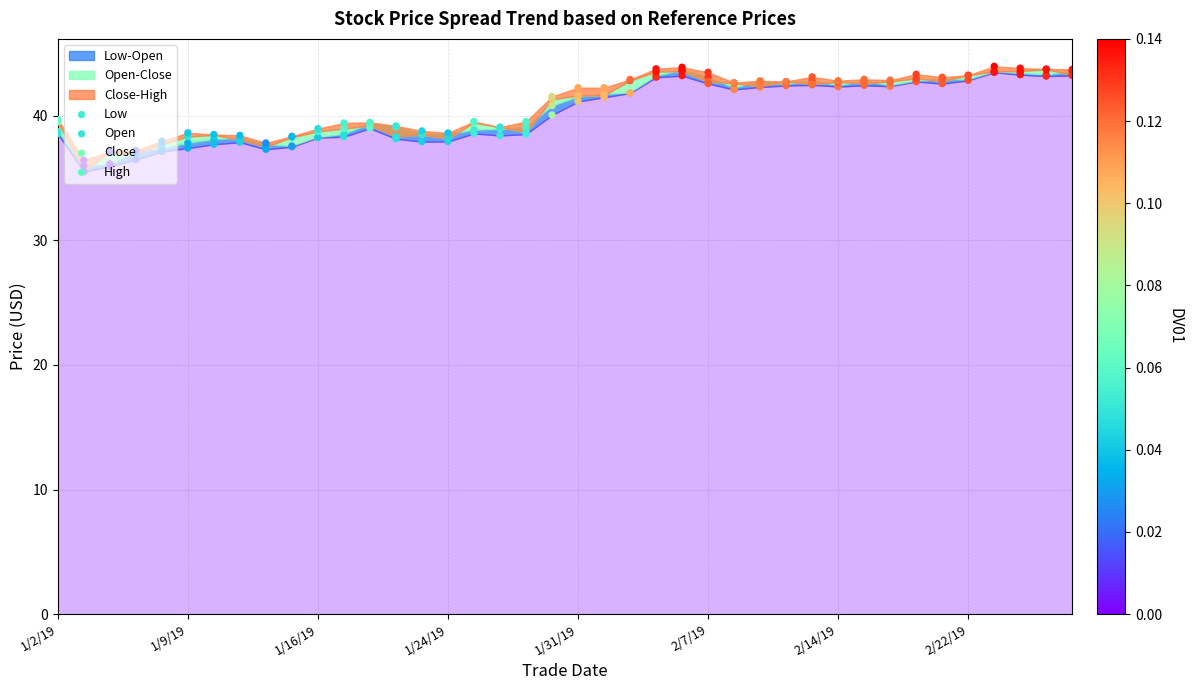

Which series has the largest total across all categories?

High